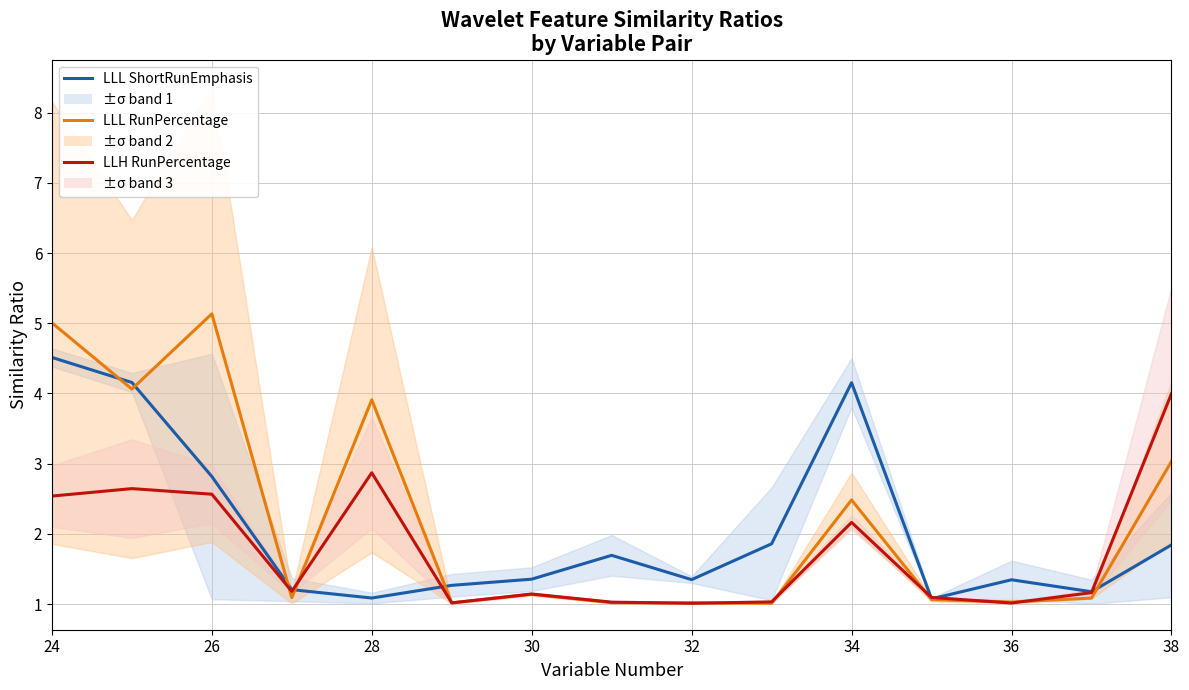

True or false: Series 2 has more than 2 points higher than both neighbors.

True